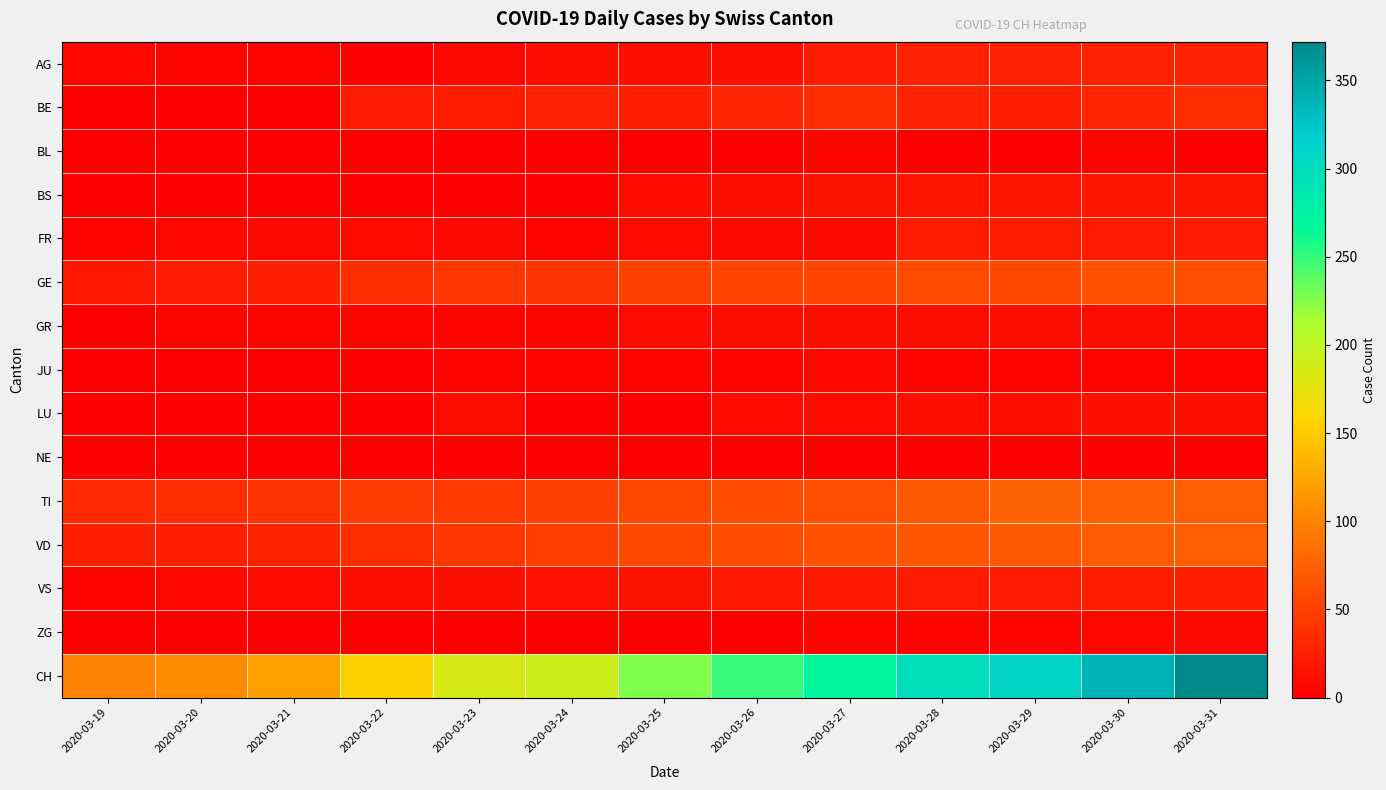

Reading left to right, transcribe all the data shown in this chart.

AG: 2020-03-19=6	2020-03-20=4	2020-03-21=3	2020-03-22=2	2020-03-23=7	2020-03-24=10	2020-03-25=12	2020-03-26=12	2020-03-27=22	2020-03-28=27	2020-03-29=27	2020-03-30=27	2020-03-31=27
BE: 2020-03-19=0	2020-03-20=0	2020-03-21=0	2020-03-22=21	2020-03-23=23	2020-03-24=26	2020-03-25=24	2020-03-26=30	2020-03-27=35	2020-03-28=26	2020-03-29=24	2020-03-30=30	2020-03-31=35
BL: 2020-03-19=0	2020-03-20=0	2020-03-21=0	2020-03-22=0	2020-03-23=0	2020-03-24=0	2020-03-25=0	2020-03-26=2	2020-03-27=4	2020-03-28=2	2020-03-29=2	2020-03-30=4	2020-03-31=2
BS: 2020-03-19=0	2020-03-20=0	2020-03-21=0	2020-03-22=0	2020-03-23=0	2020-03-24=0	2020-03-25=8	2020-03-26=12	2020-03-27=15	2020-03-28=16	2020-03-29=17	2020-03-30=17	2020-03-31=16
FR: 2020-03-19=5	2020-03-20=6	2020-03-21=7	2020-03-22=8	2020-03-23=7	2020-03-24=5	2020-03-25=8	2020-03-26=7	2020-03-27=7	2020-03-28=23	2020-03-29=23	2020-03-30=21	2020-03-31=21
GE: 2020-03-19=19	2020-03-20=22	2020-03-21=25	2020-03-22=36	2020-03-23=43	2020-03-24=41	2020-03-25=50	2020-03-26=52	2020-03-27=54	2020-03-28=59	2020-03-29=57	2020-03-30=64	2020-03-31=61
GR: 2020-03-19=1	2020-03-20=3	2020-03-21=3	2020-03-22=3	2020-03-23=5	2020-03-24=5	2020-03-25=8	2020-03-26=11	2020-03-27=11	2020-03-28=11	2020-03-29=11	2020-03-30=10	2020-03-31=10
JU: 2020-03-19=0	2020-03-20=1	2020-03-21=1	2020-03-22=2	2020-03-23=3	2020-03-24=4	2020-03-25=4	2020-03-26=4	2020-03-27=6	2020-03-28=5	2020-03-29=3	2020-03-30=3	2020-03-31=3
LU: 2020-03-19=0	2020-03-20=0	2020-03-21=0	2020-03-22=0	2020-03-23=11	2020-03-24=0	2020-03-25=0	2020-03-26=9	2020-03-27=9	2020-03-28=12	2020-03-29=11	2020-03-30=12	2020-03-31=12
NE: 2020-03-19=0	2020-03-20=0	2020-03-21=0	2020-03-22=0	2020-03-23=0	2020-03-24=0	2020-03-25=0	2020-03-26=0	2020-03-27=0	2020-03-28=0	2020-03-29=0	2020-03-30=0	2020-03-31=0
TI: 2020-03-19=33	2020-03-20=35	2020-03-21=40	2020-03-22=46	2020-03-23=45	2020-03-24=50	2020-03-25=57	2020-03-26=60	2020-03-27=61	2020-03-28=69	2020-03-29=75	2020-03-30=74	2020-03-31=72
VD: 2020-03-19=25	2020-03-20=24	2020-03-21=28	2020-03-22=36	2020-03-23=44	2020-03-24=48	2020-03-25=56	2020-03-26=60	2020-03-27=64	2020-03-28=67	2020-03-29=69	2020-03-30=70	2020-03-31=73
VS: 2020-03-19=5	2020-03-20=6	2020-03-21=8	2020-03-22=11	2020-03-23=12	2020-03-24=13	2020-03-25=15	2020-03-26=19	2020-03-27=20	2020-03-28=21	2020-03-29=22	2020-03-30=24	2020-03-31=25
ZG: 2020-03-19=0	2020-03-20=0	2020-03-21=0	2020-03-22=0	2020-03-23=0	2020-03-24=0	2020-03-25=1	2020-03-26=1	2020-03-27=5	2020-03-28=5	2020-03-29=5	2020-03-30=6	2020-03-31=7
CH: 2020-03-19=99	2020-03-20=105	2020-03-21=121	2020-03-22=155	2020-03-23=185	2020-03-24=191	2020-03-25=226	2020-03-26=249	2020-03-27=270	2020-03-28=298	2020-03-29=309	2020-03-30=339	2020-03-31=372